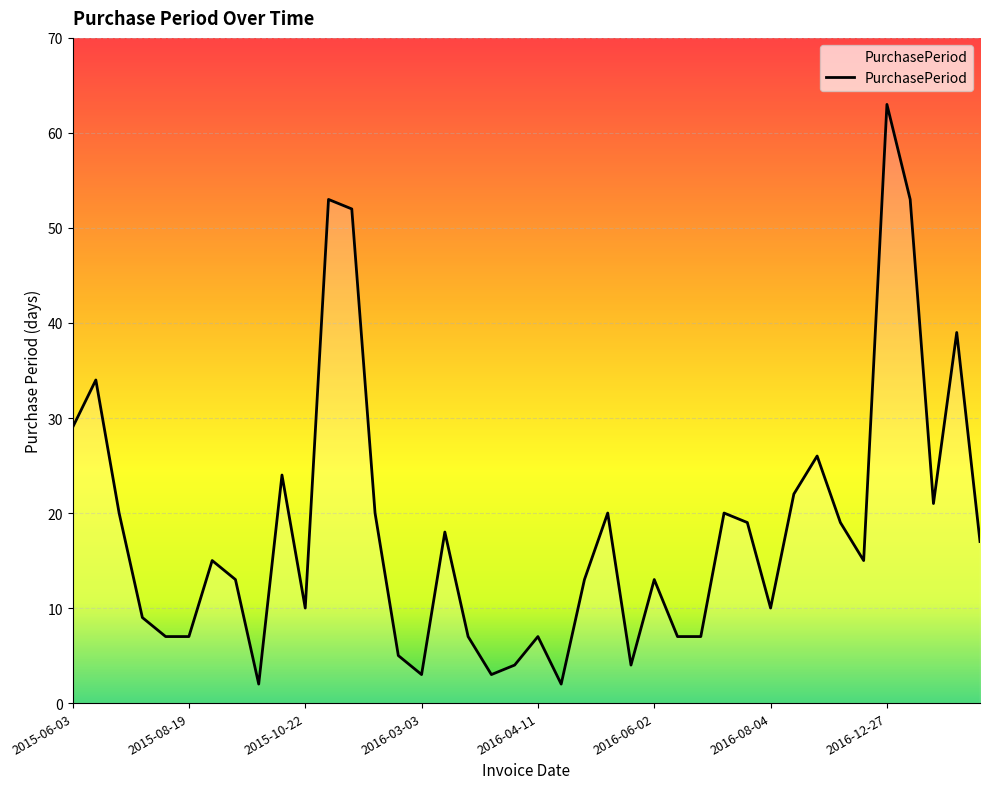

What is the greatest value displayed?

63